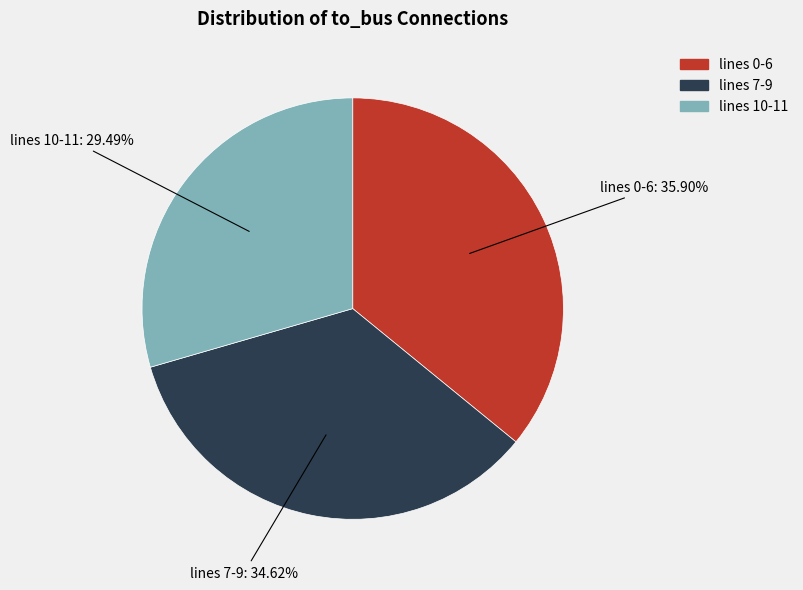

Is there any slice that represents more than half of the pie?

No